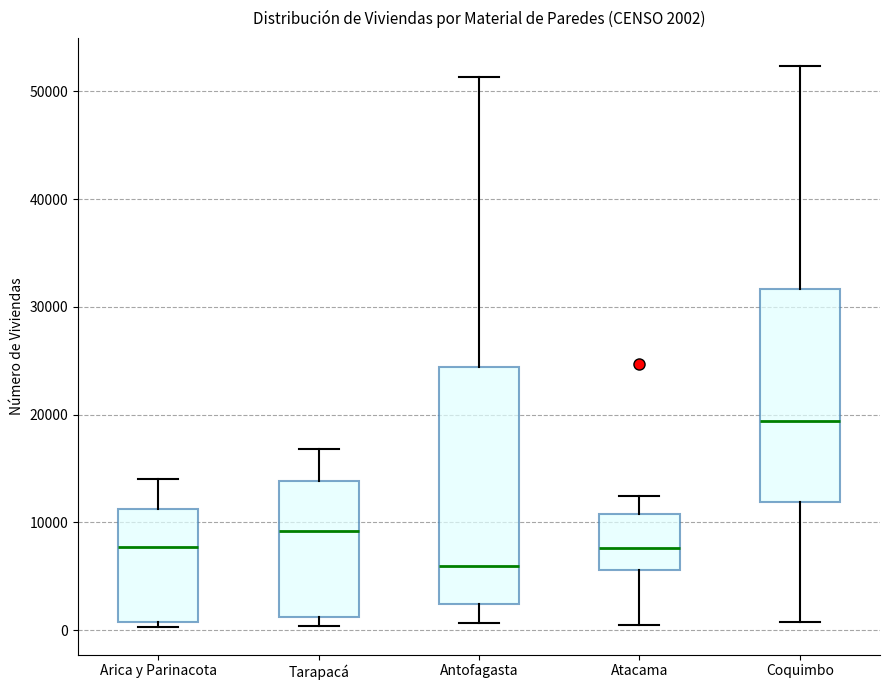

Comparing the boxes themselves (not the whiskers), which one is the tallest?

Antofagasta